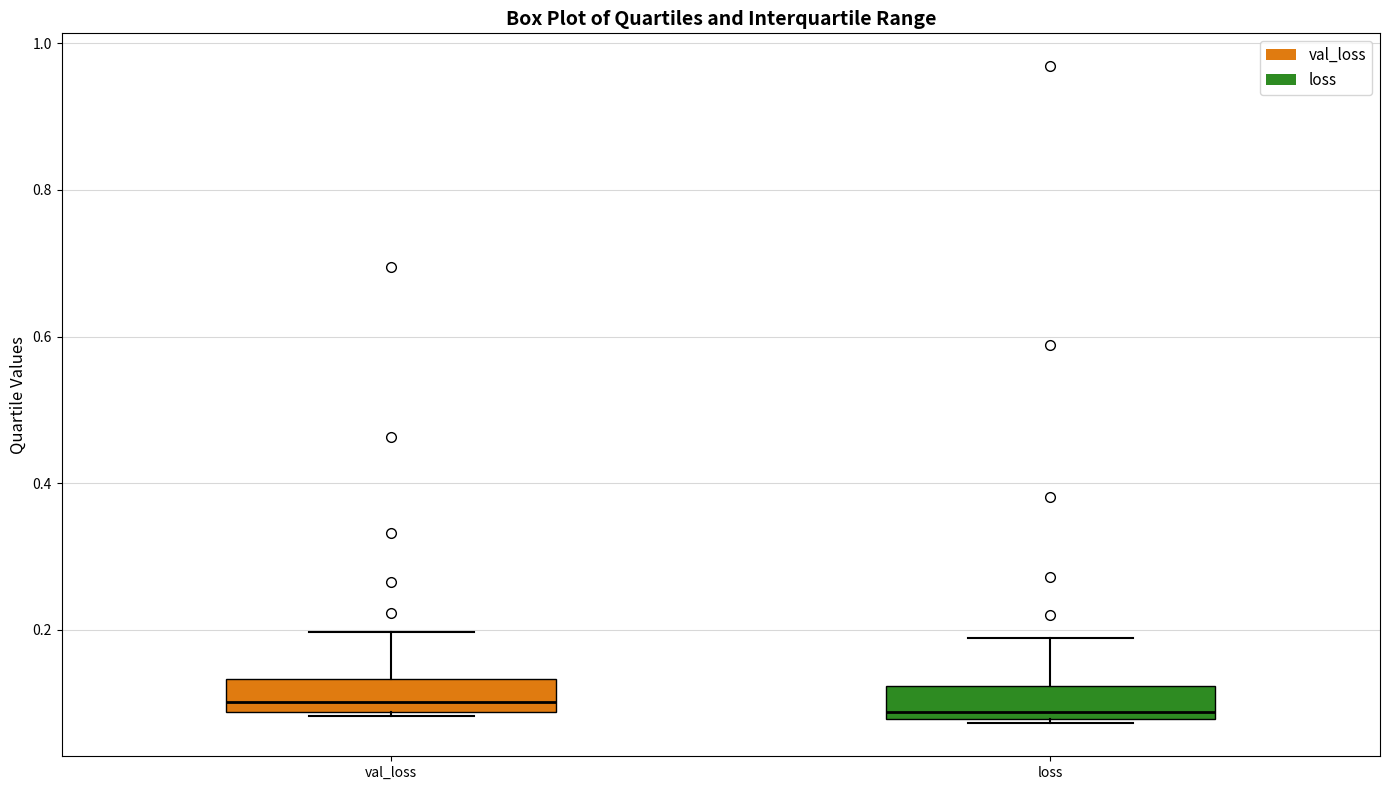

Where is the upper edge of the box for val_loss on the y-axis? The values are not printed on the chart, so give them approximately, as read against the axis.

0.14